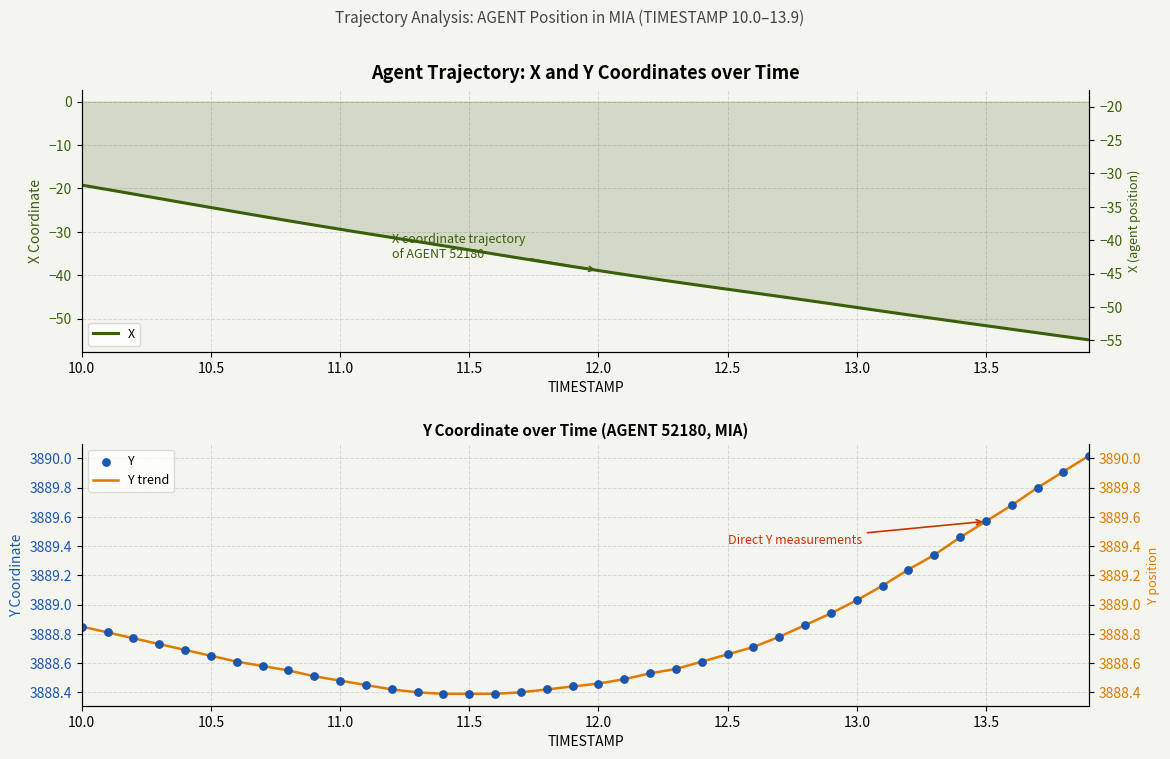

Which series contains the lowest Y value?

X